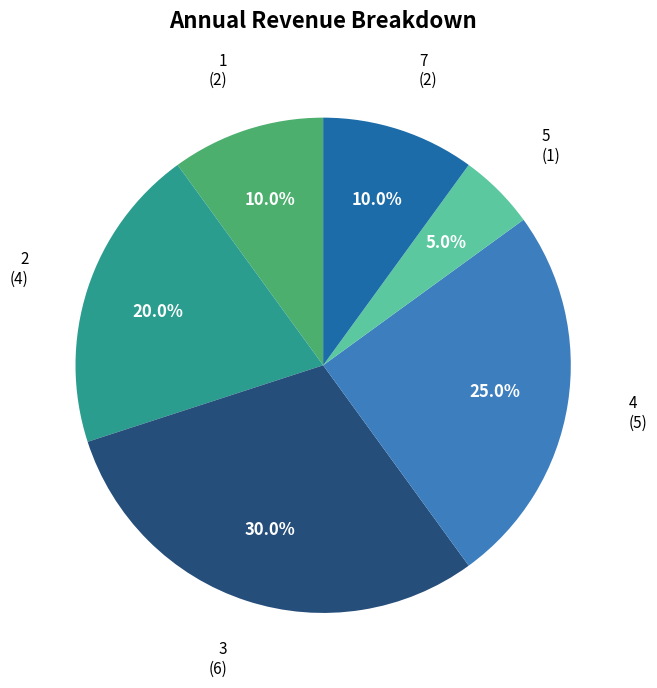

Which category has the biggest portion of the pie?

3